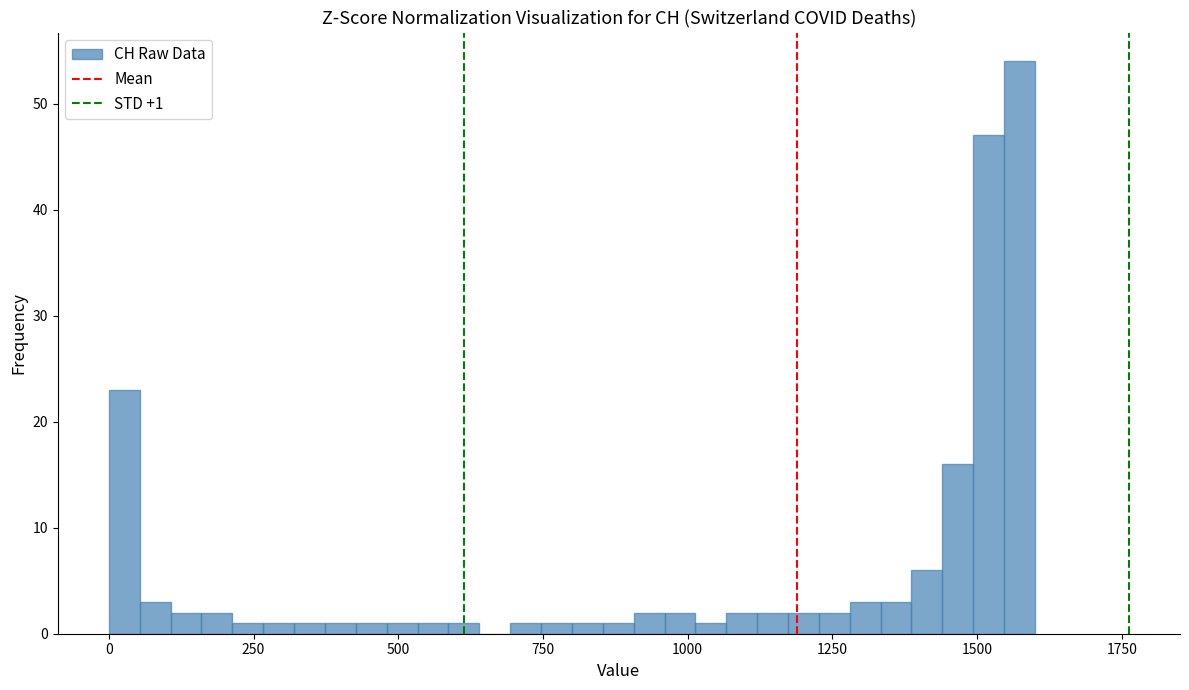

Around what value on the x-axis is the tallest bar? Give the approximate position of its centre, as read against the axis.

1550